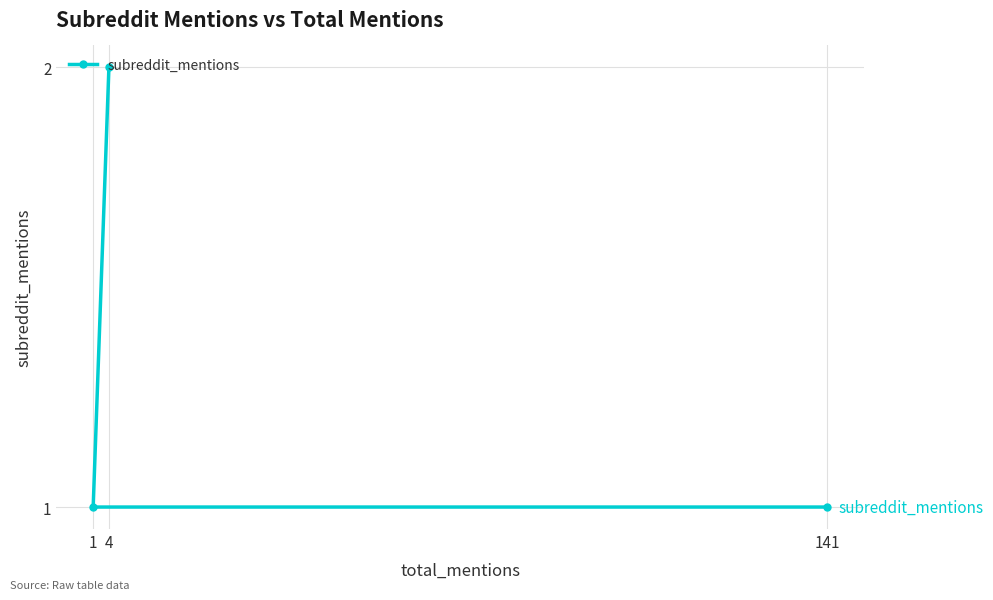

Approximately how many times larger is the value at 4 compared to 1?

2.0